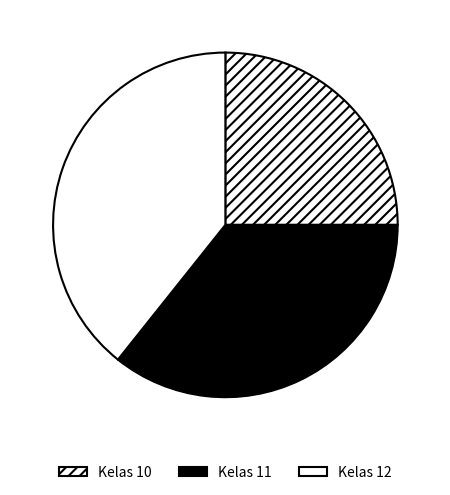

How many slices are in this pie chart?

3